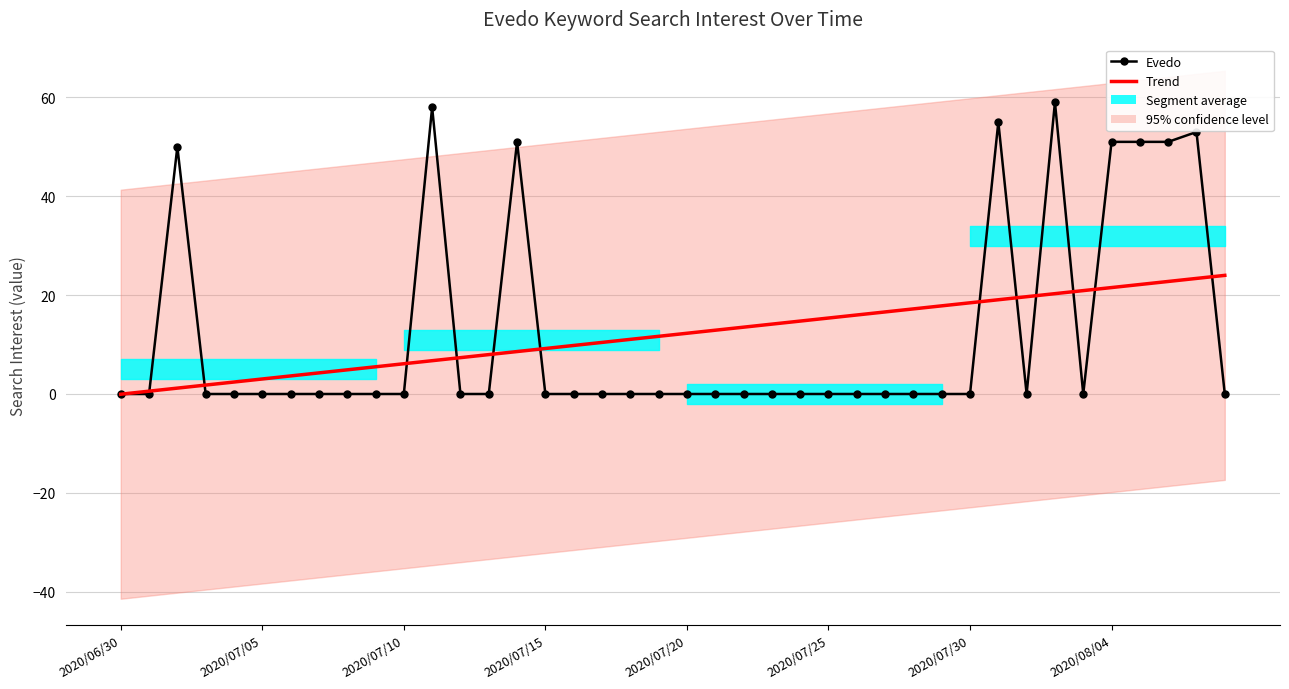

How many categories are shown in the chart?

40